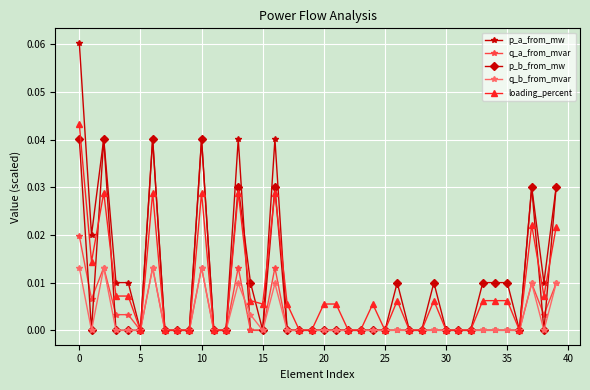

List the series in order of their peak value, highest first.

p_a_from_mw, loading_percent, p_b_from_mw, q_a_from_mvar, q_b_from_mvar